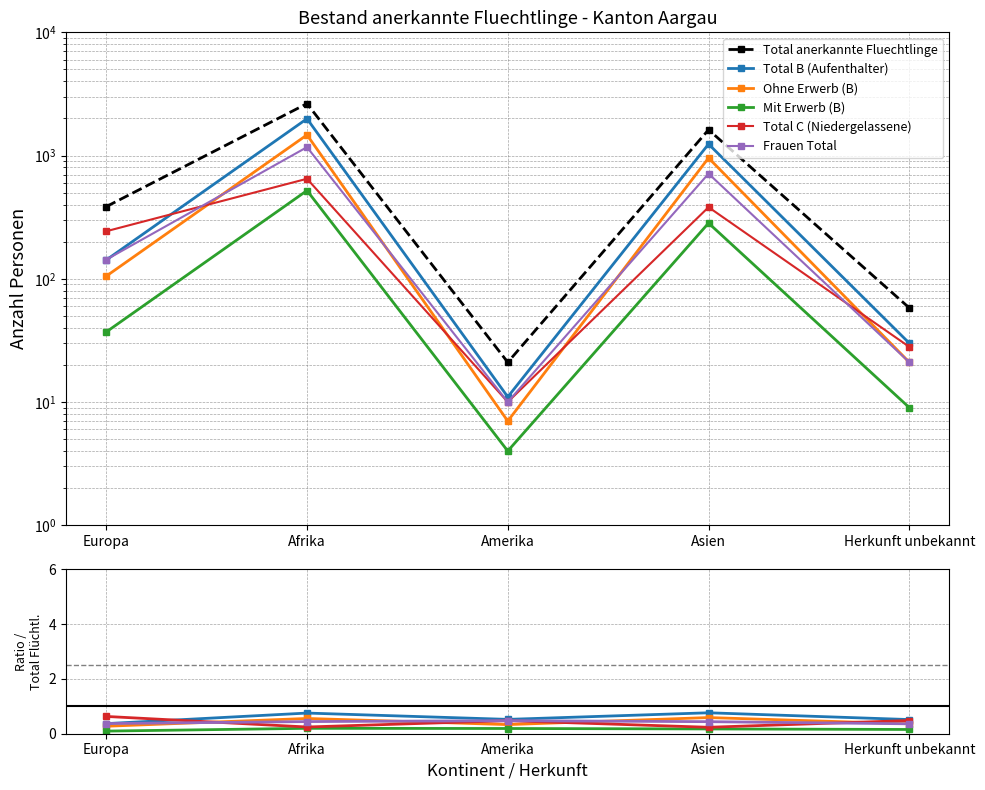

At which category does the chart reach its peak across all series?

Afrika